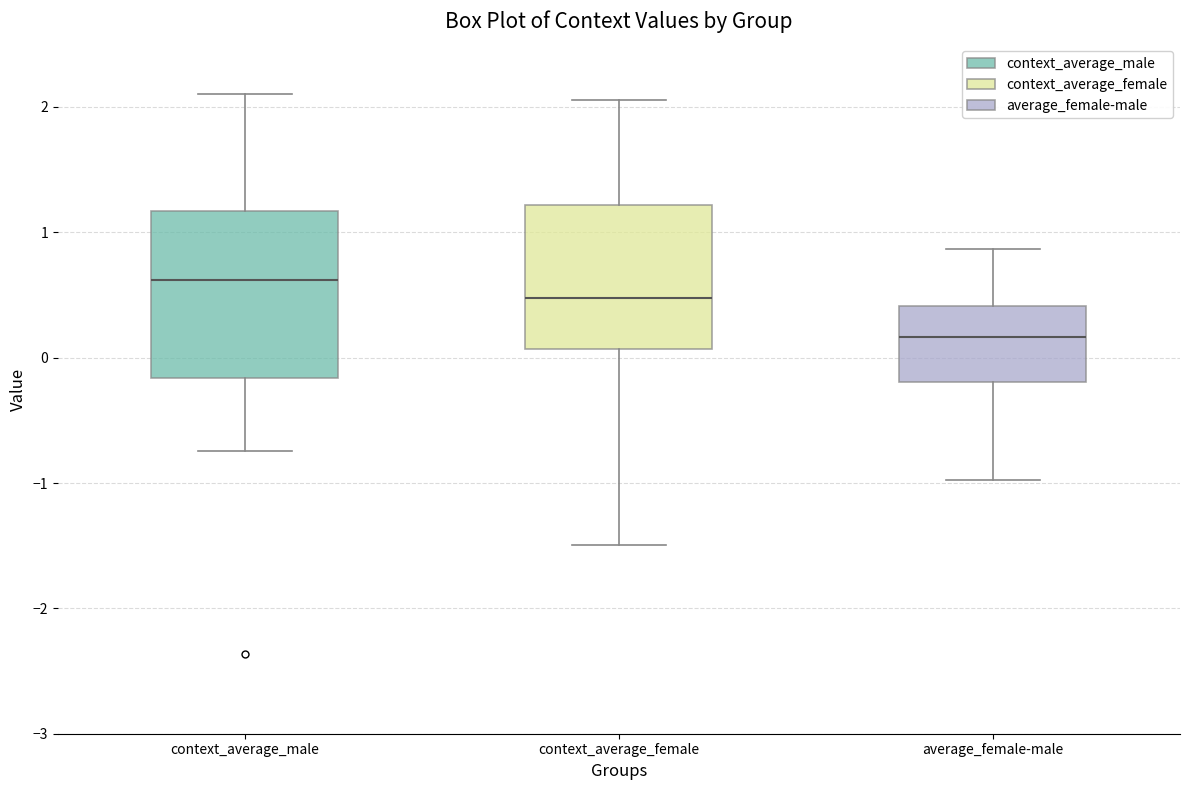

Where does the lower whisker of the box for average_female-male end on the y-axis? The values are not printed on the chart, so give them approximately, as read against the axis.

-1.0